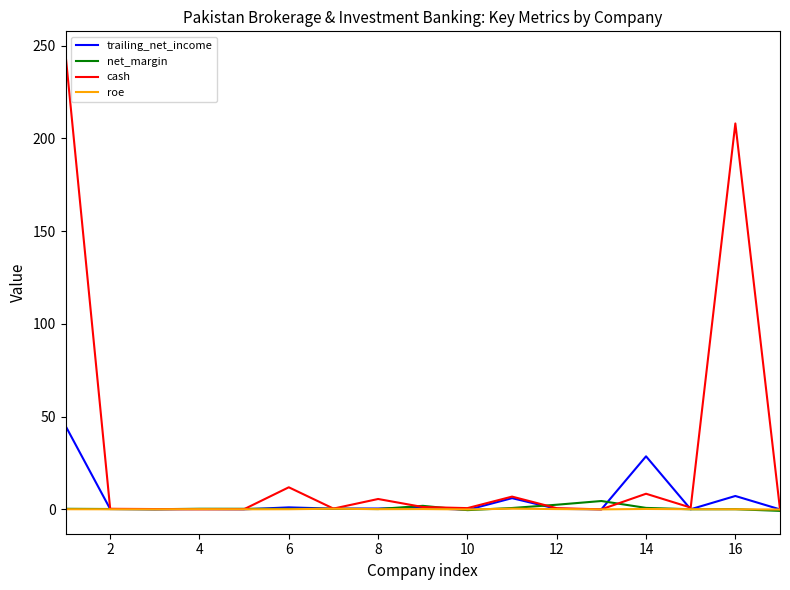

How many lines are shown in the chart?

4